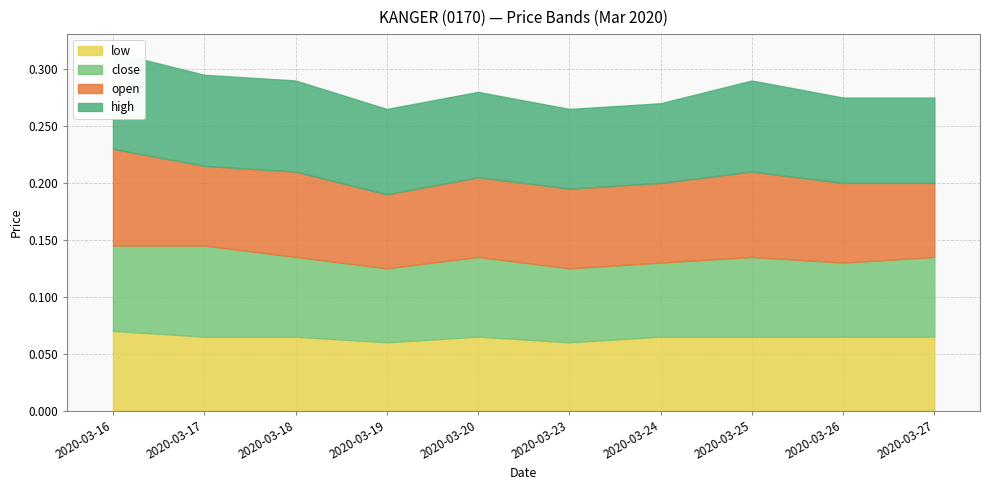

What is the maximum value shown in the chart?

0.1